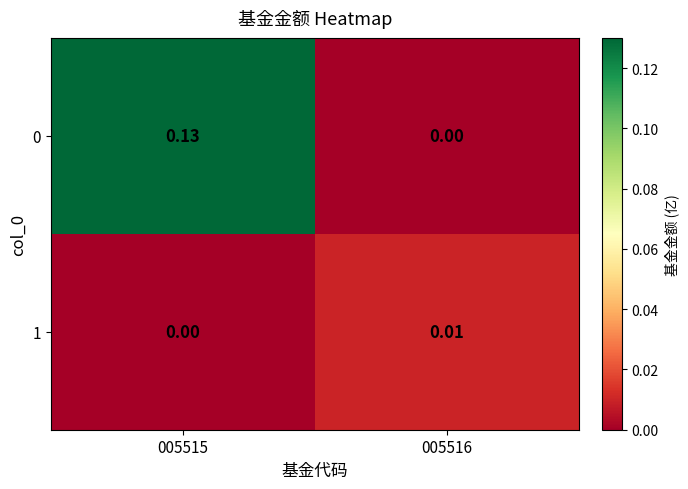

Reading left to right, what are all the values shown in this chart?

0: 005515=0.1	005516=0.0
1: 005515=0.0	005516=0.0